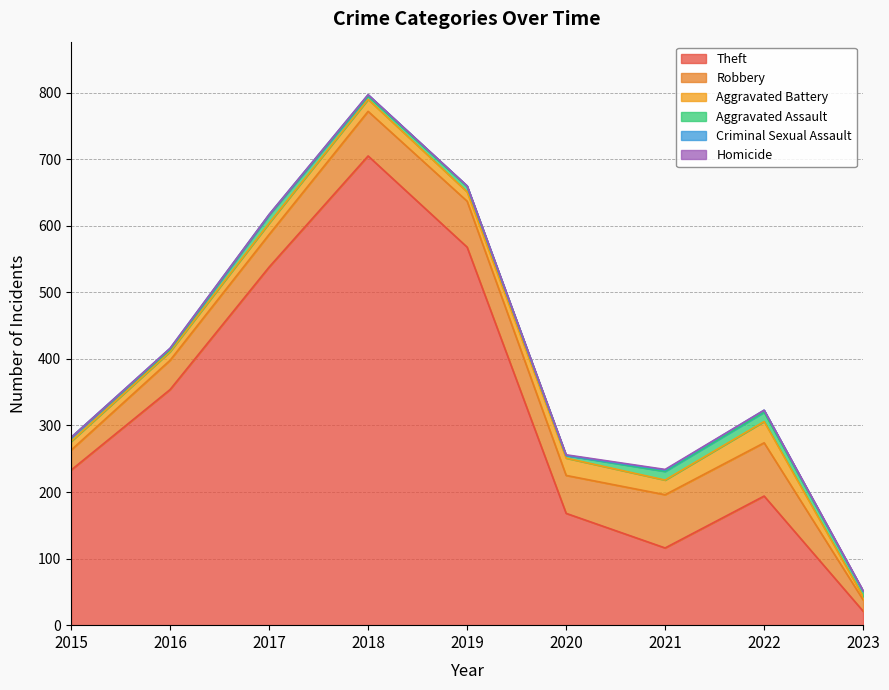

What is the difference between the highest and lowest values at 2016?

354